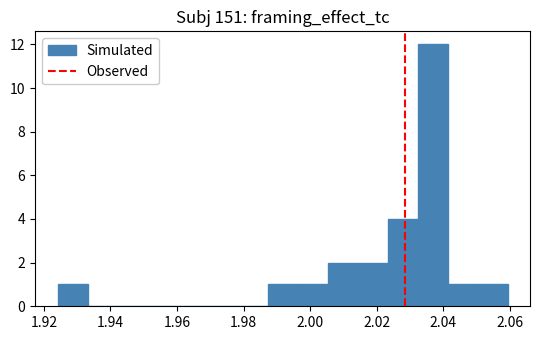

Reading left to right, list every bar in this chart as the range it spans on the x-axis followed by its height. Neither the bar edges nor the heights are printed on the chart, so give them approximately, as read against the axes.

1.924 to 1.934: 1
1.934 to 1.942: 0
1.942 to 1.952: 0
1.952 to 1.960: 0
1.960 to 1.970: 0
1.970 to 1.978: 0
1.978 to 1.988: 0
1.988 to 1.996: 1
1.996 to 2.006: 1
2.006 to 2.014: 2
2.014 to 2.024: 2
2.024 to 2.032: 4
2.032 to 2.042: 12
2.042 to 2.050: 1
2.050 to 2.060: 1